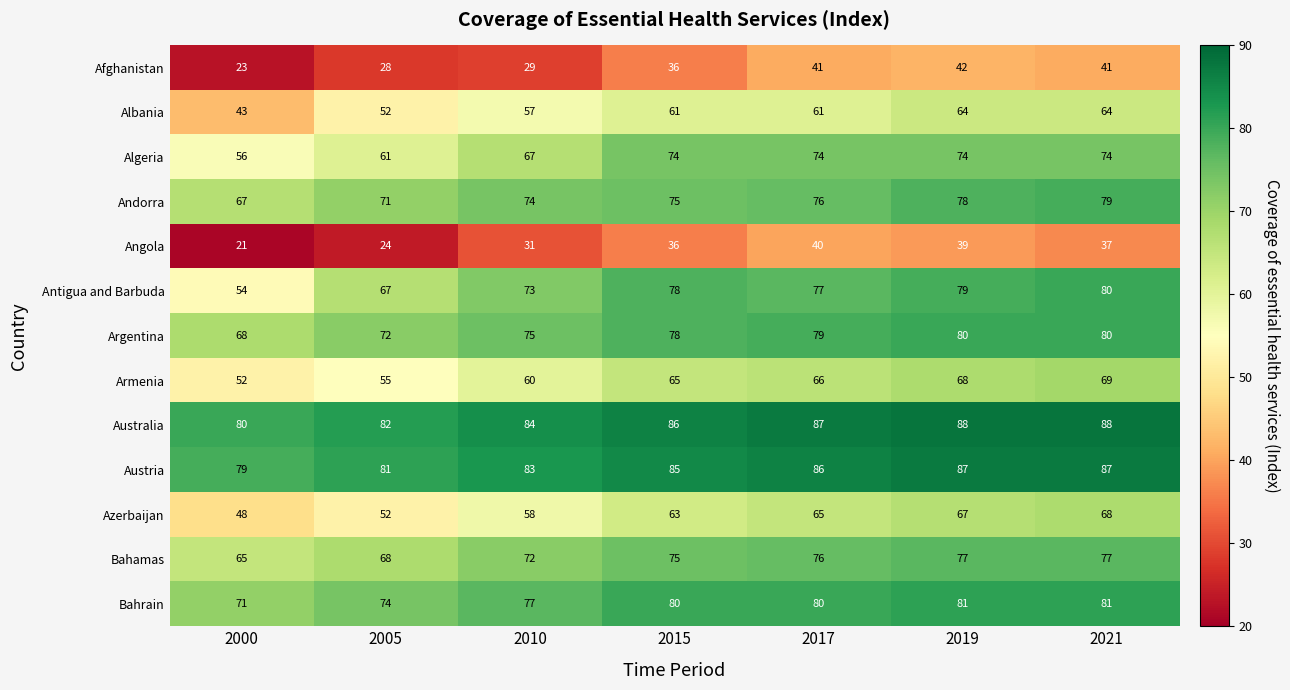

At which label does Azerbaijan reach its peak?

2021